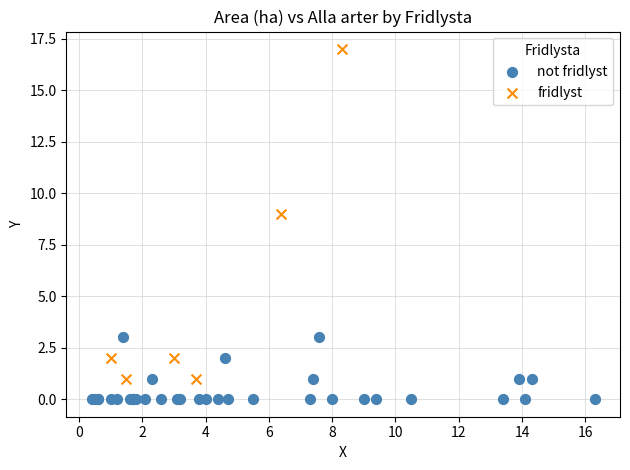

What are all the series names shown in the legend?

not fridlyst, fridlyst